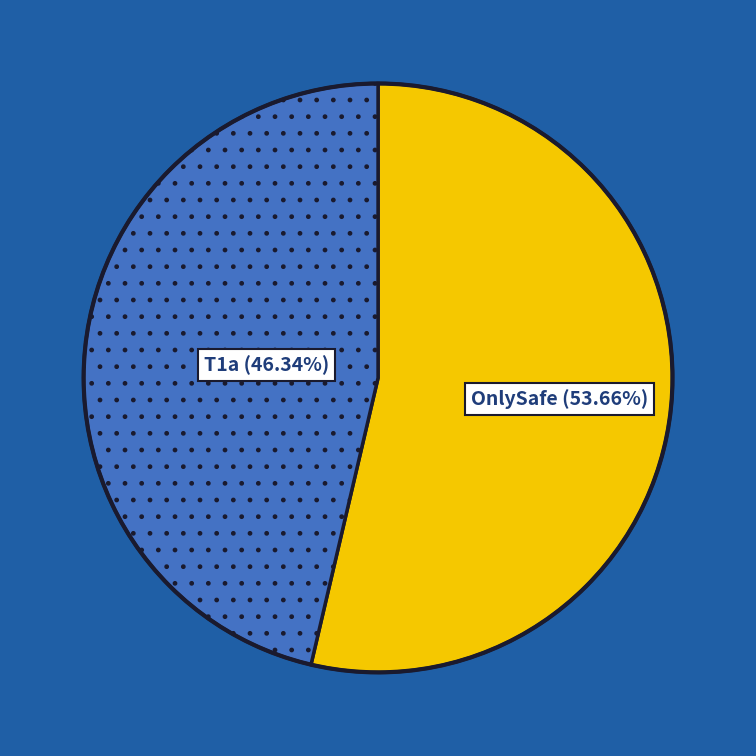

Count the number of slices in the pie.

2